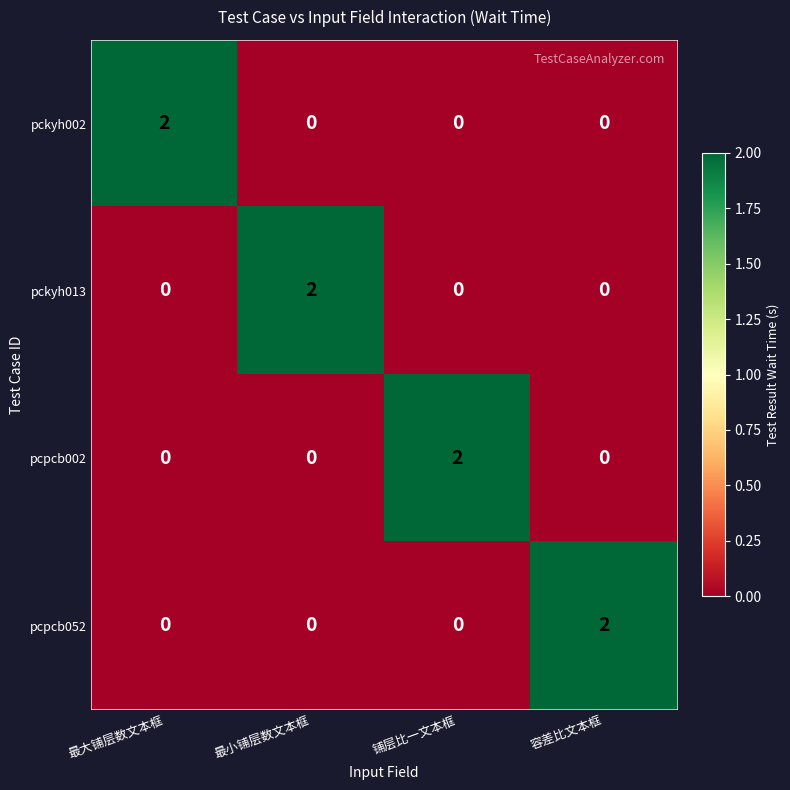

Is the value of pckyh013 at 最小铺层数文本框 greater than the value of pckyh002 at 最小铺层数文本框?

Yes